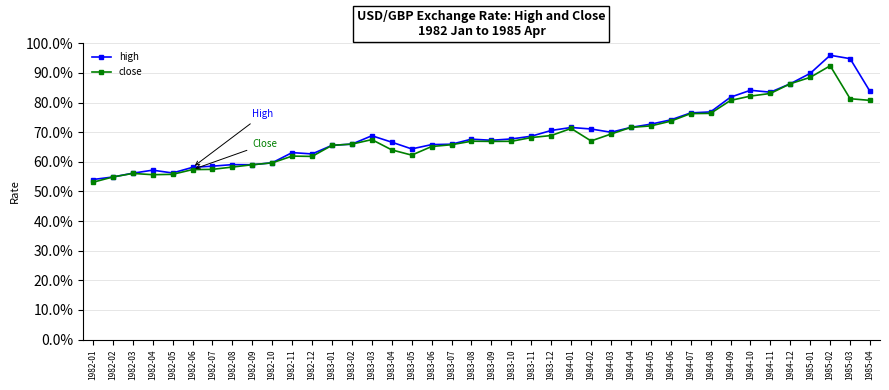

What is the label of the 31st point from the left?

1984-07